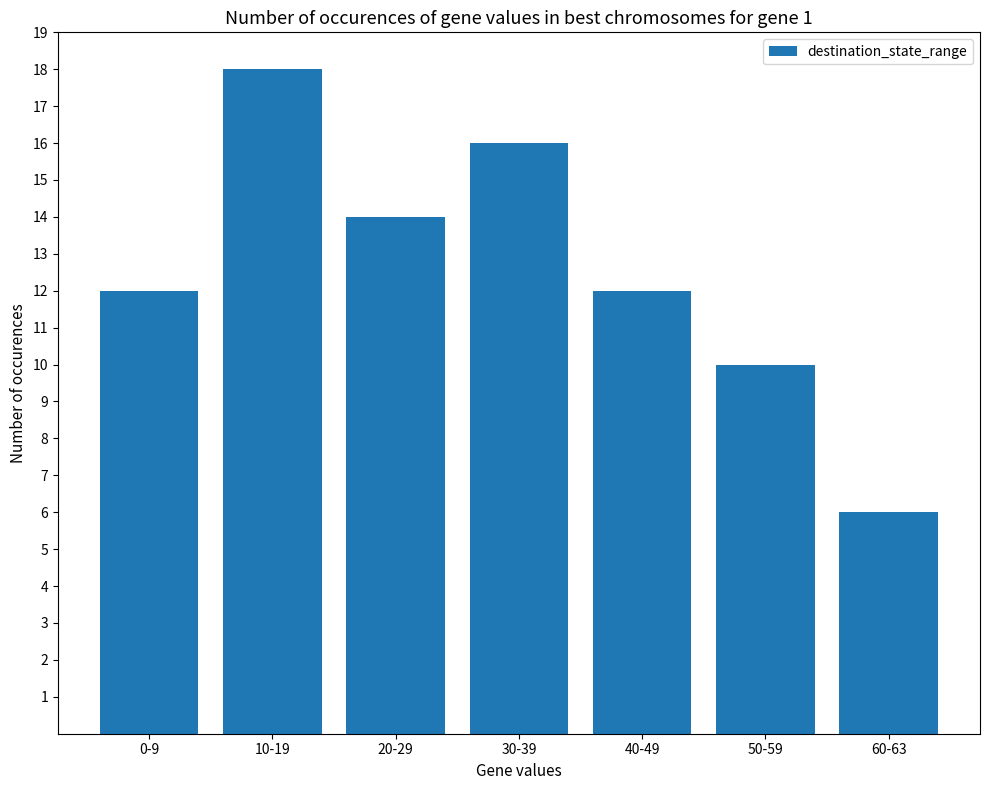

What value does the data have at 40-49, to the nearest 5?

10